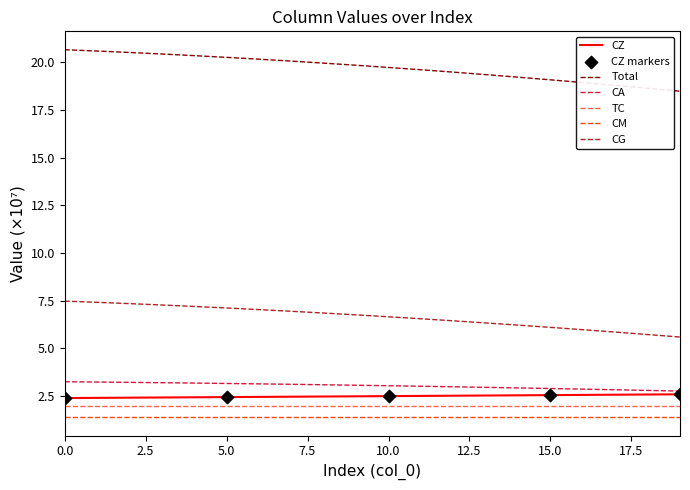

Which series has the largest range (max minus min)?

Total